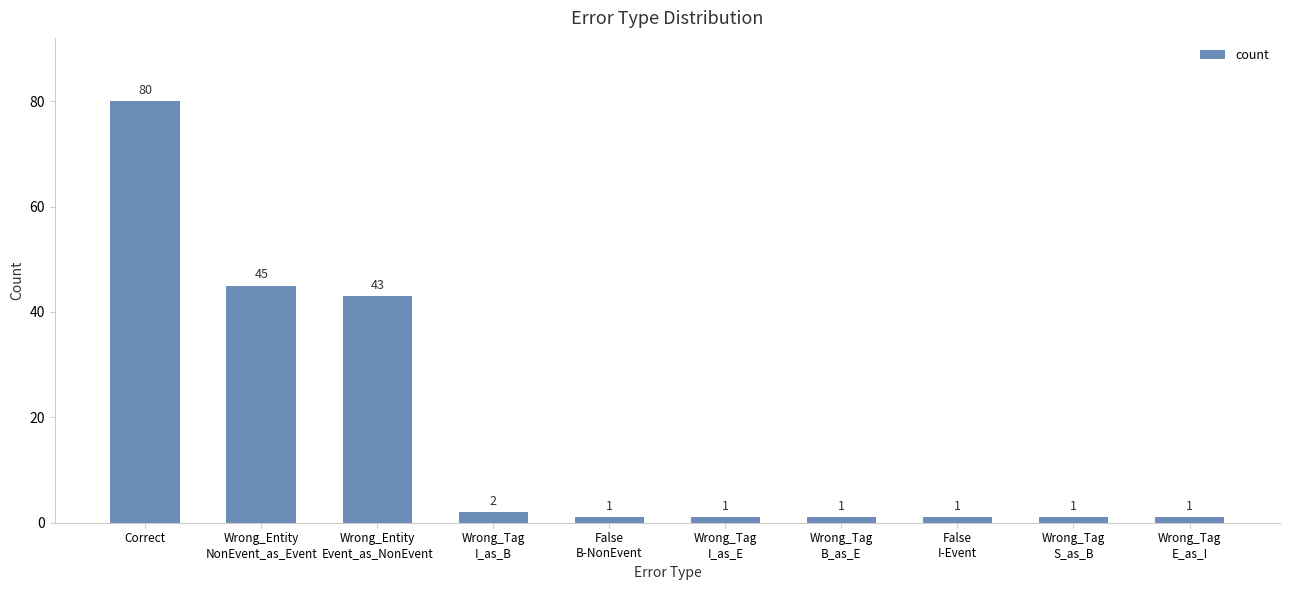

Are the bars horizontal?

No